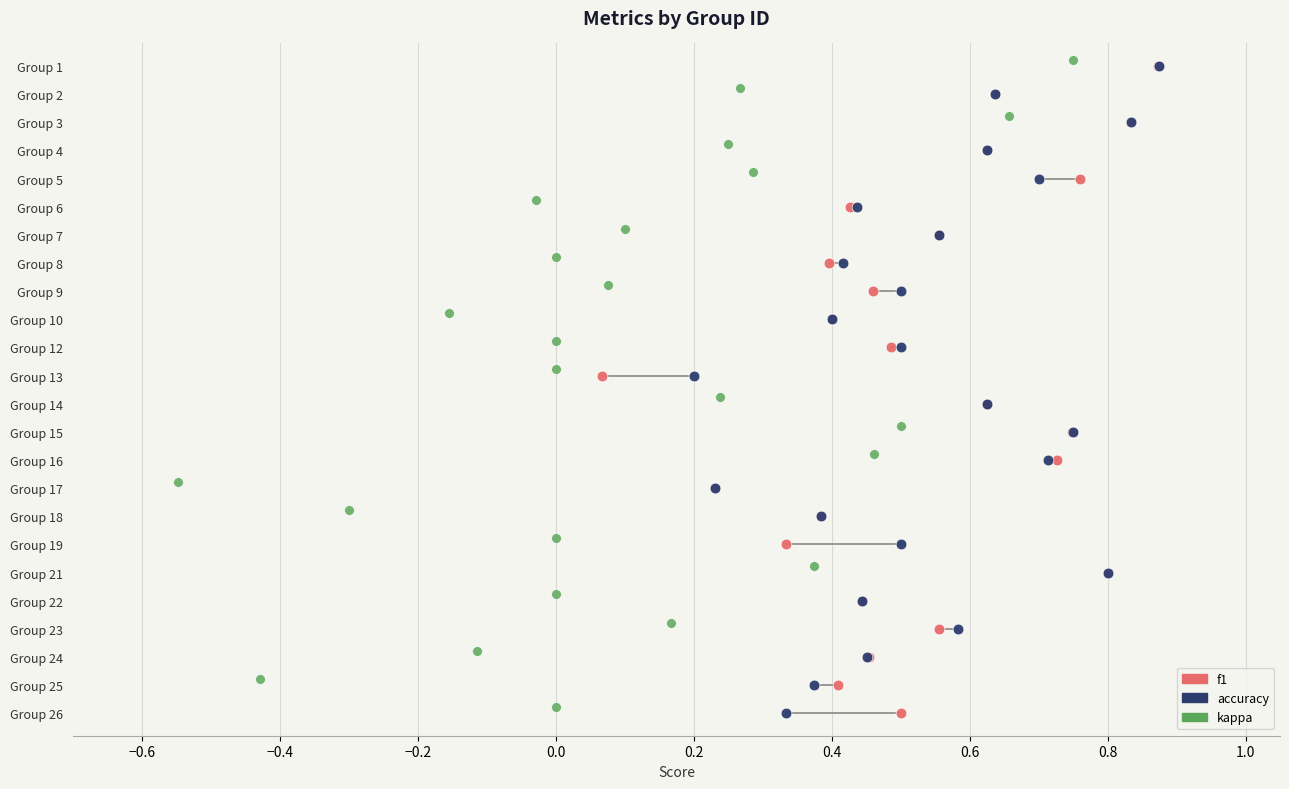

What are all the series names shown in the legend?

f1, accuracy, kappa